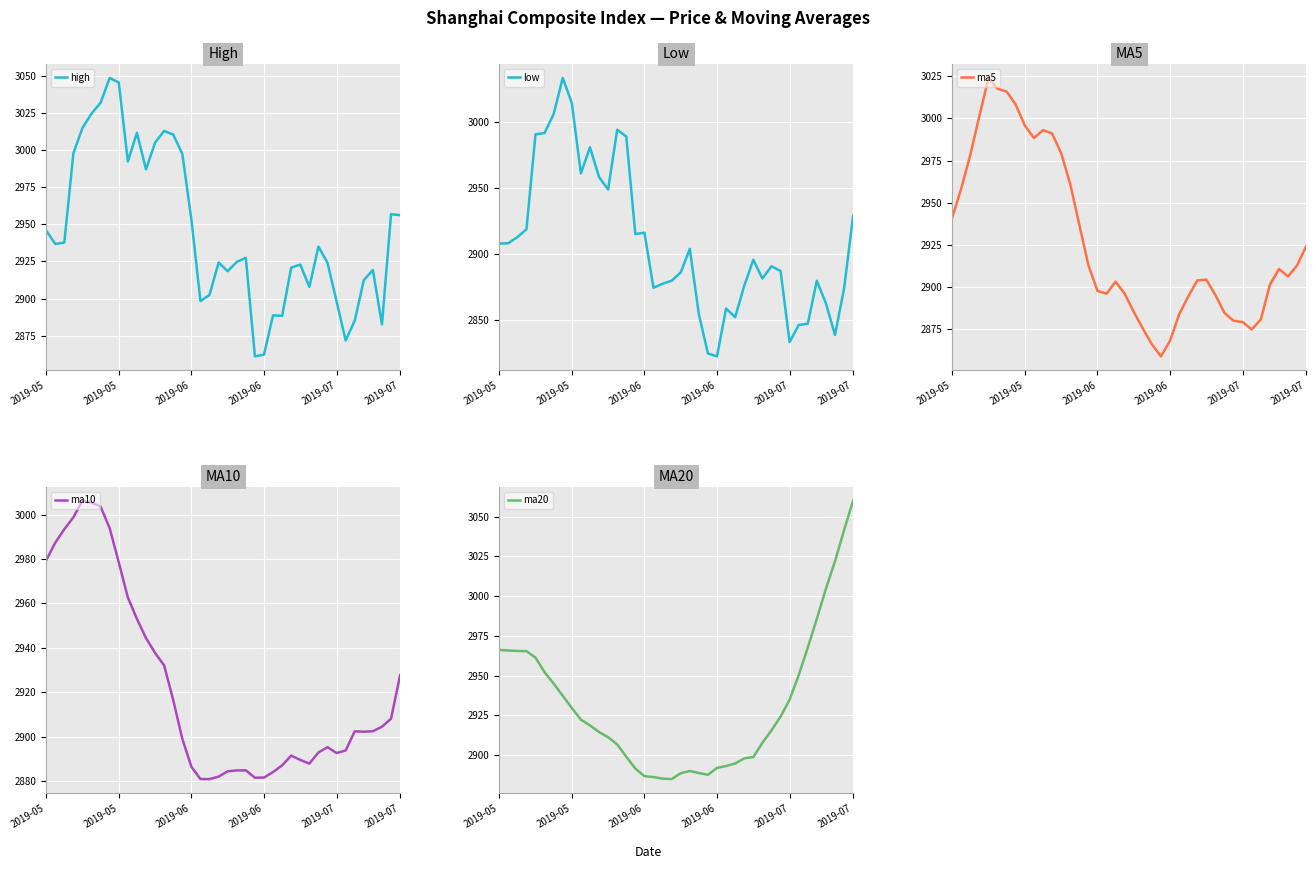

Which category has the lowest value across all series?

2019-06